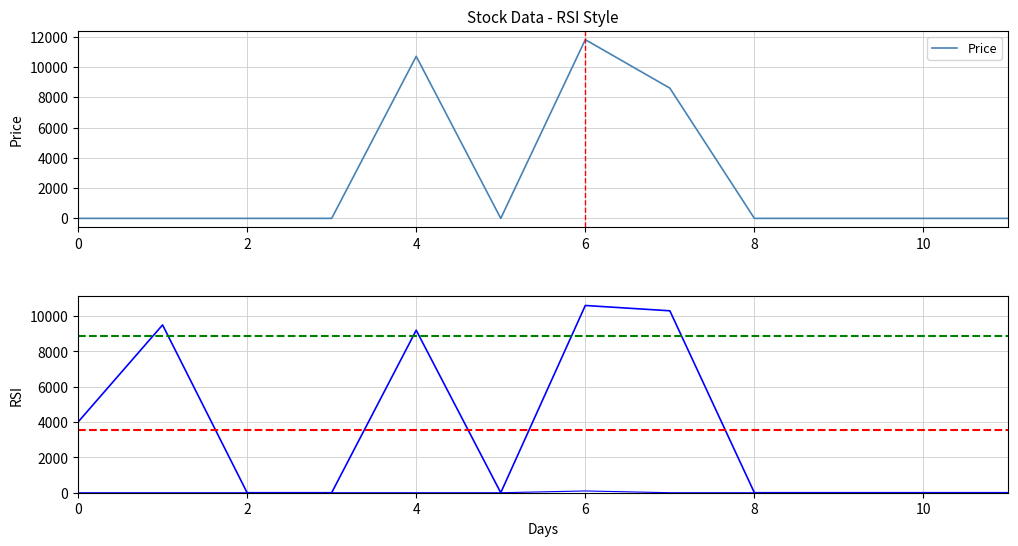

True or false: Price has a value of 6970 at 0.

False